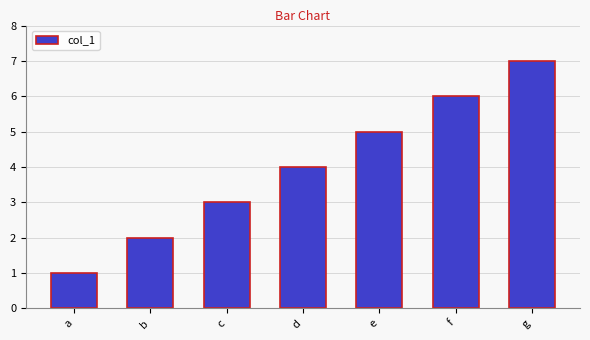

Which label corresponds to the largest value in the chart?

g